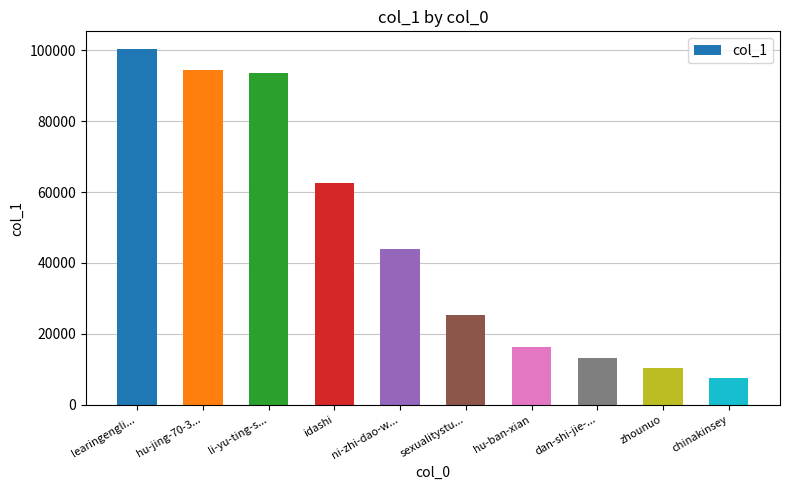

Does the chart contain any negative values?

No